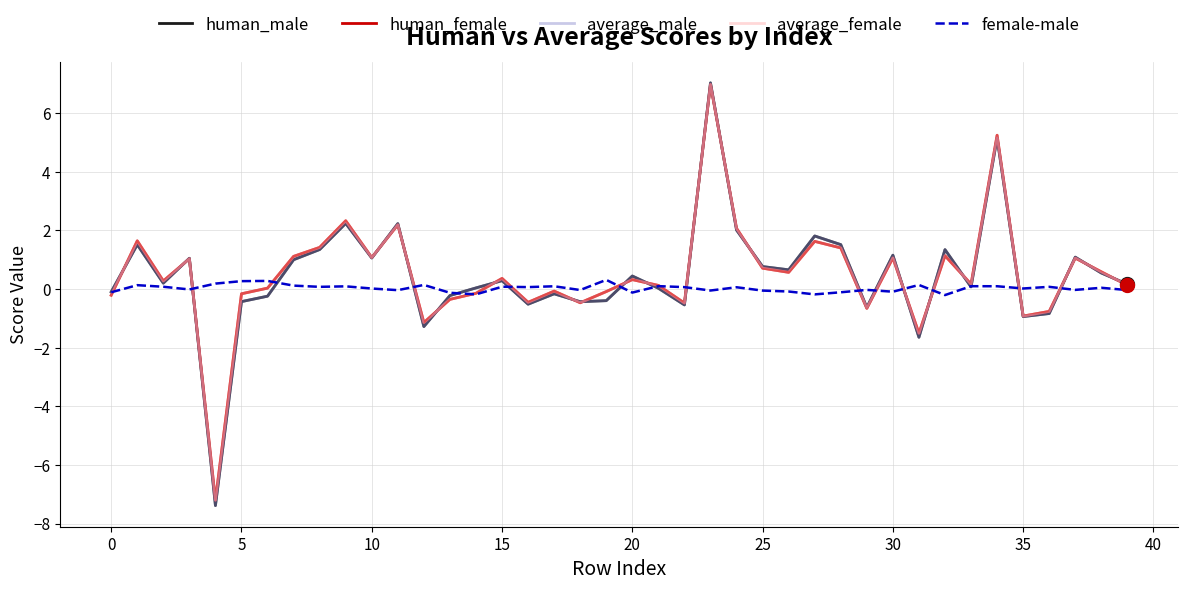

What is the greatest value displayed?

7.0